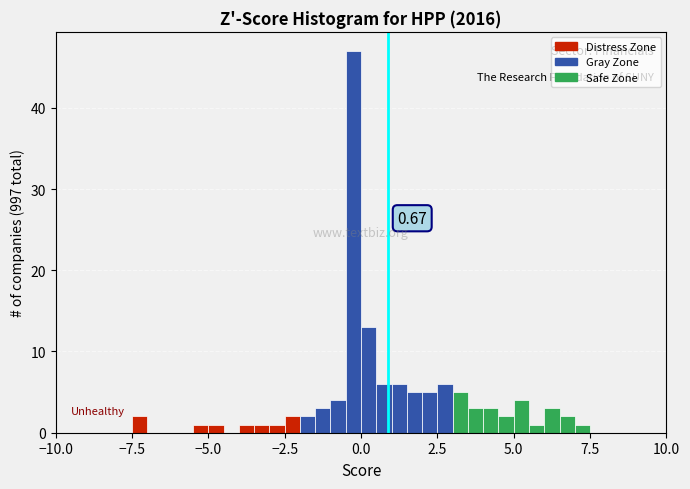

Around what value on the x-axis is the tallest bar? Give the approximate position of its centre, as read against the axis.

0.0